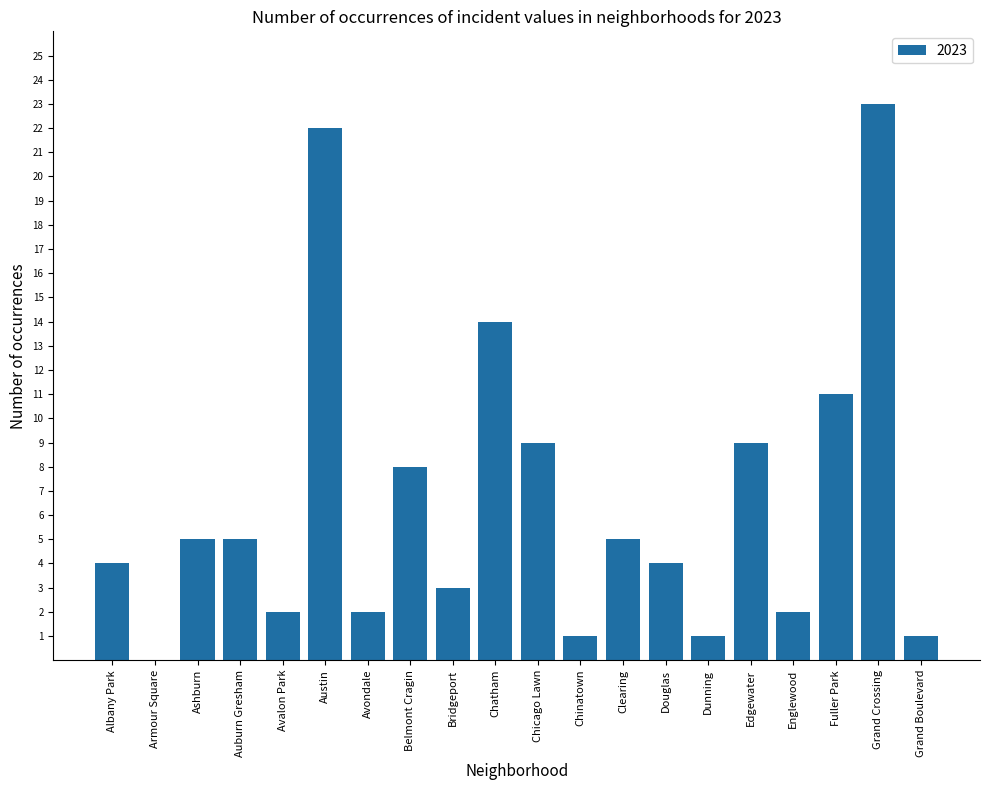

Reading right to left, transcribe all the data shown in this chart.

1	23	11	2	9	1	4	5	1	9	14	3	8	2	22	2	5	5	0	4